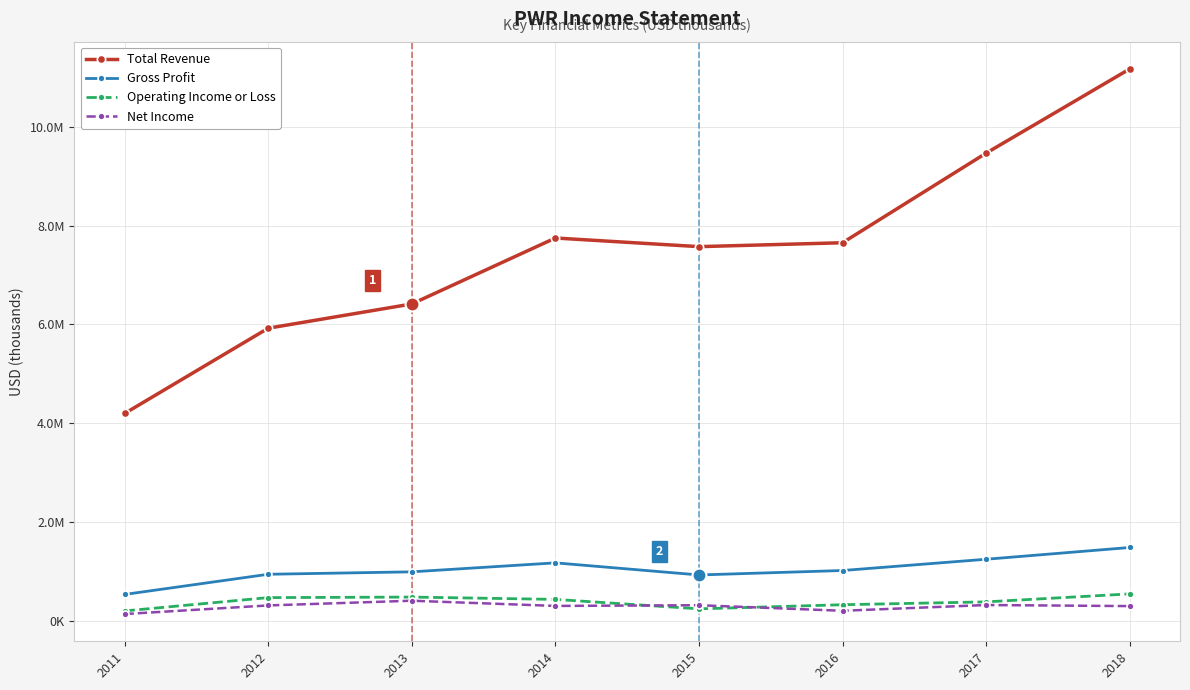

The value of Gross Profit at 2018 is 1480000. True or false?

True